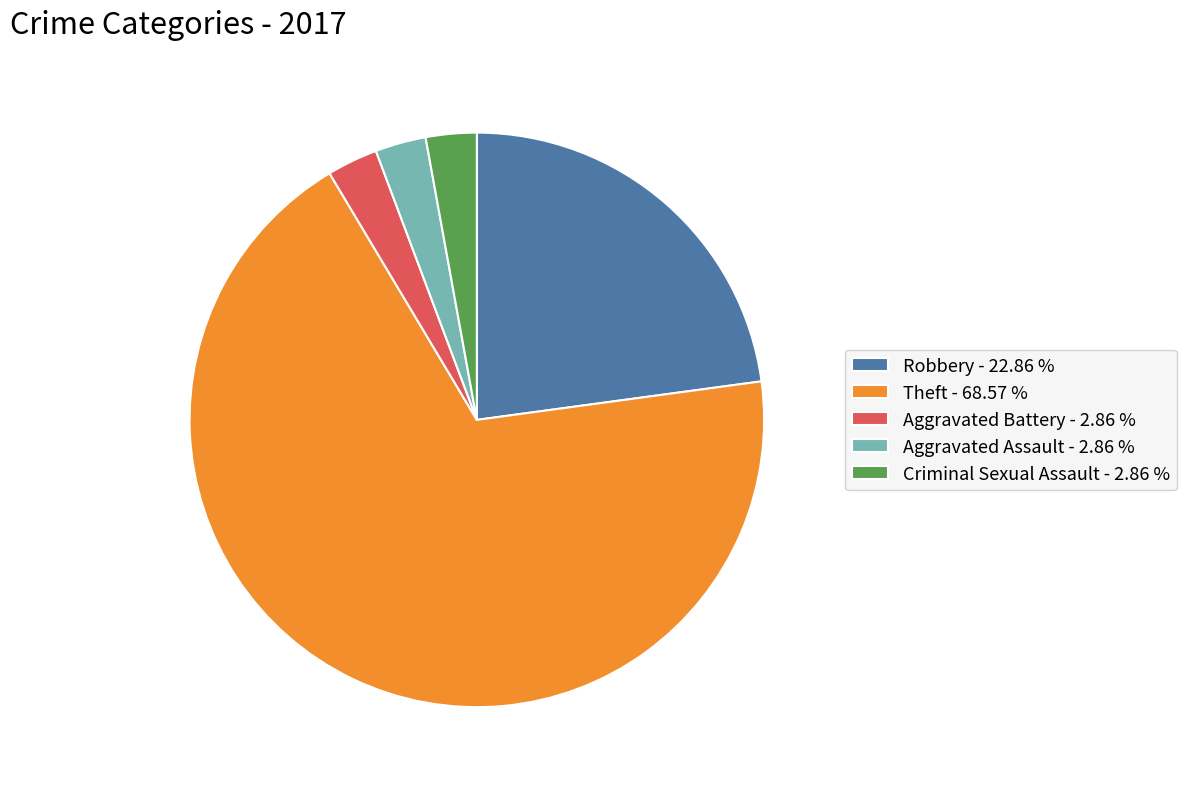

The Aggravated Assault slice represents 3% of the pie. True or false?

True